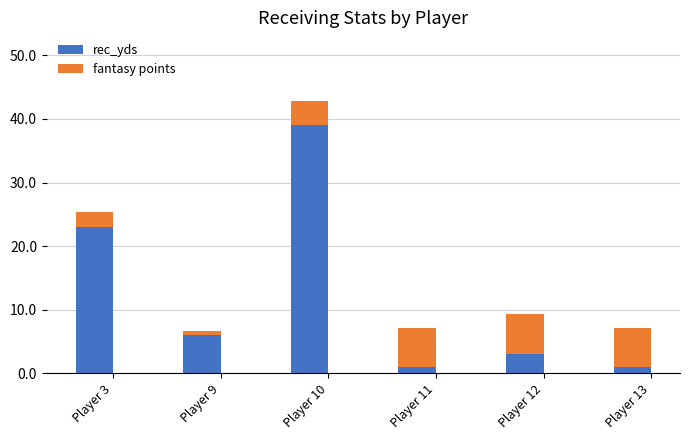

True or false: rec_yds has a value of 39.0 at Player 10.

True